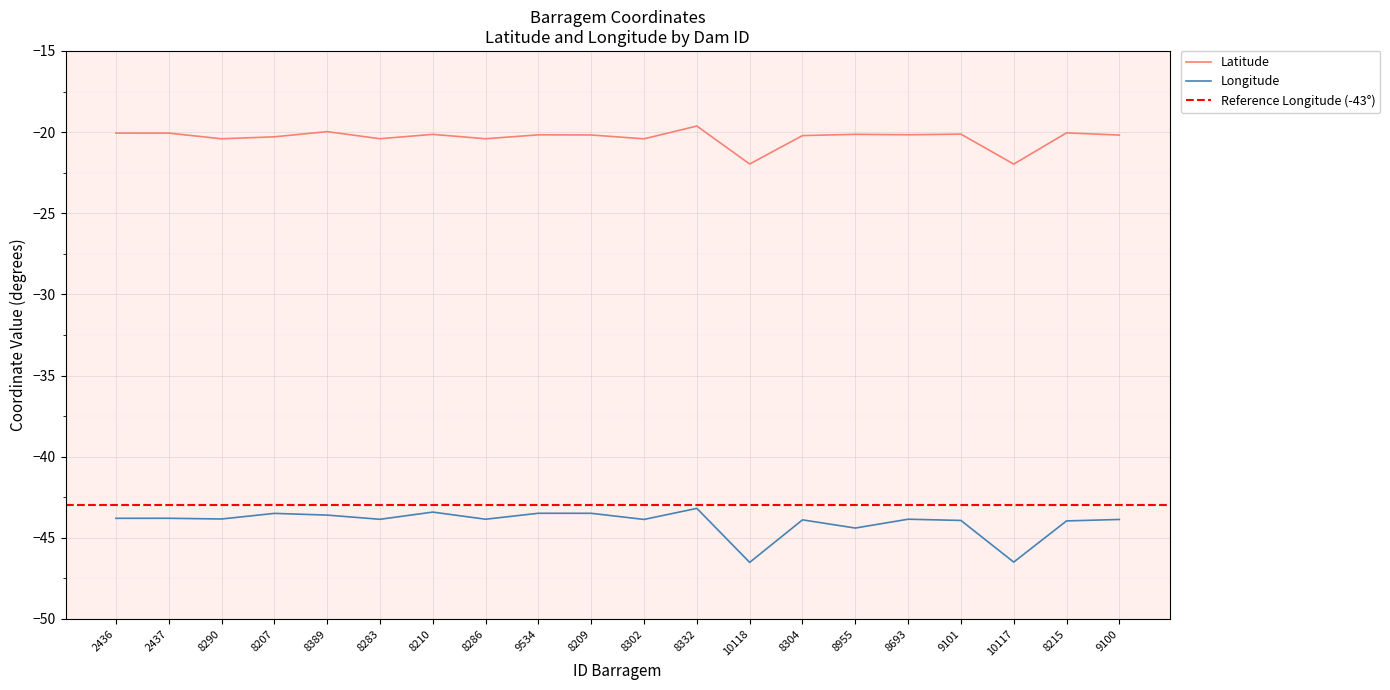

What is the value of the Longitude point at the 2nd from the left?

-43.8